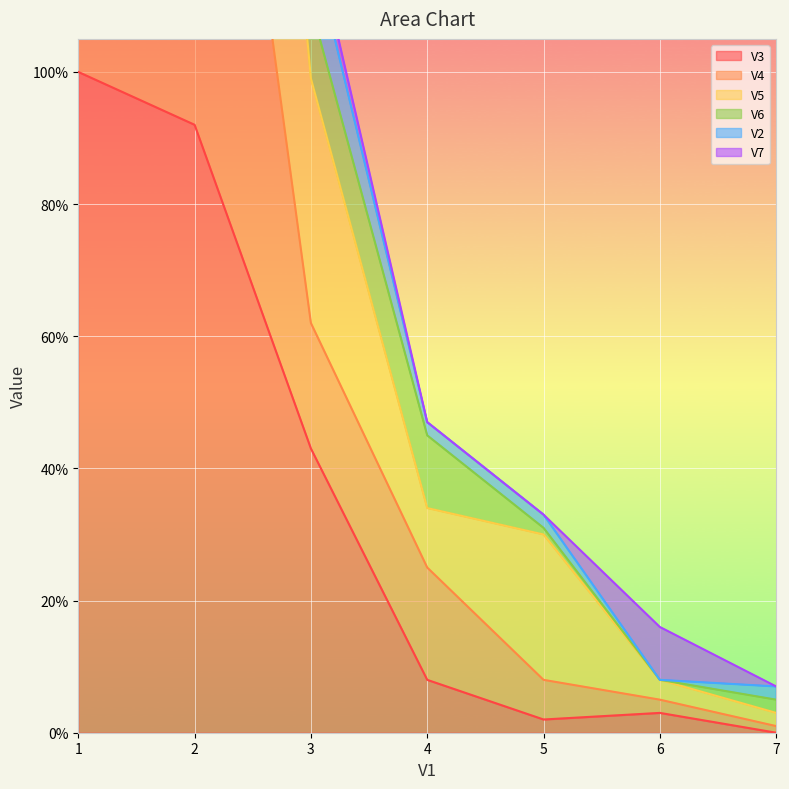

At which category does V6 reach its first local peak?

2